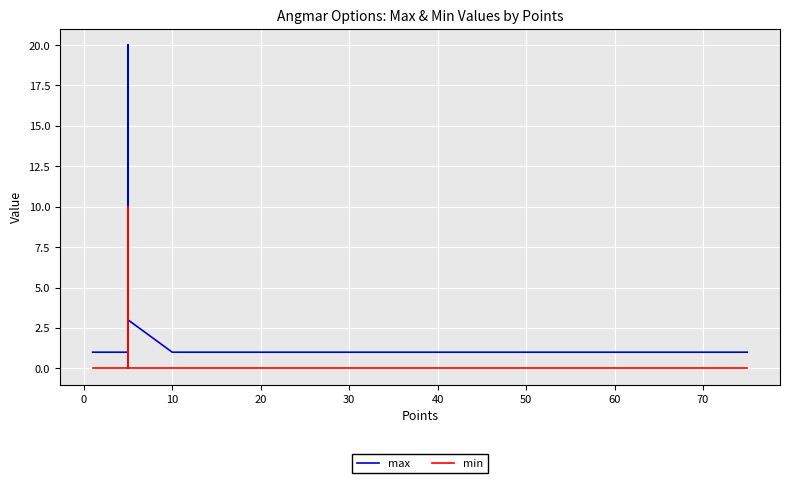

The value of min at 50 is 6. True or false?

False